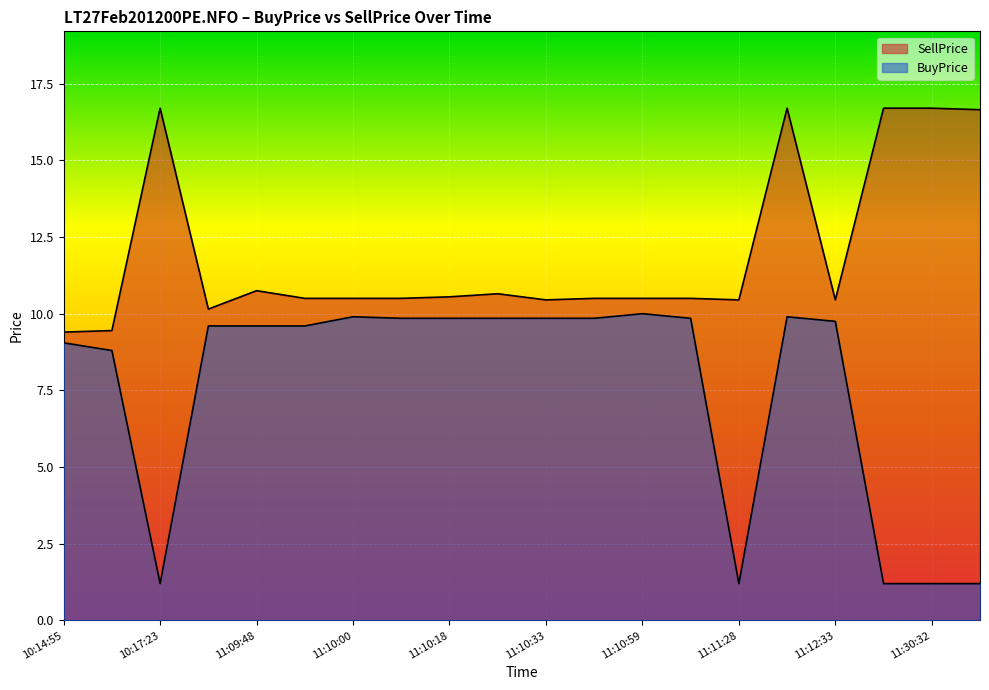

Reading left to right, list all the values displayed in this chart.

SellPrice: 9.4	9.4	16.7	10.2	10.8	10.5	10.5	10.5	10.6	10.7	10.4	10.5	10.5	10.5	10.4	16.7	10.4	16.7	16.7	16.6
BuyPrice: 9.1	8.8	1.2	9.6	9.6	9.6	9.9	9.8	9.8	9.8	9.8	9.8	10.0	9.8	1.2	9.9	9.8	1.2	1.2	1.2